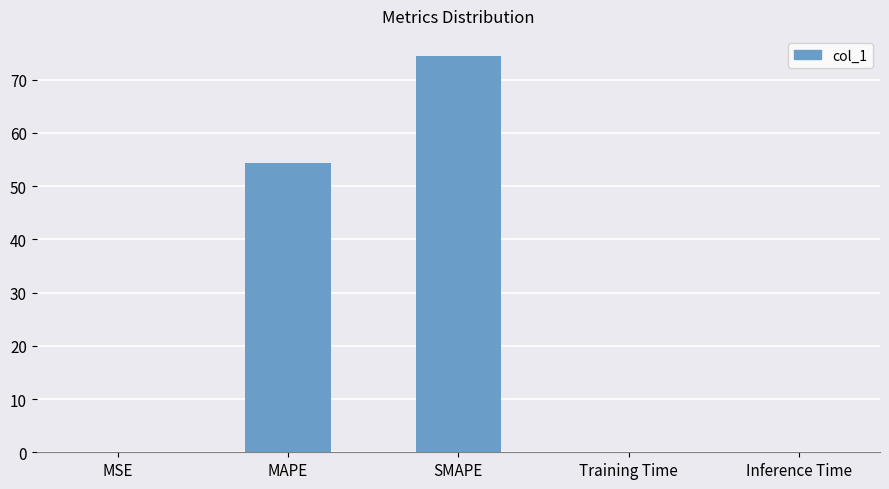

What is the greatest value displayed?

74.5